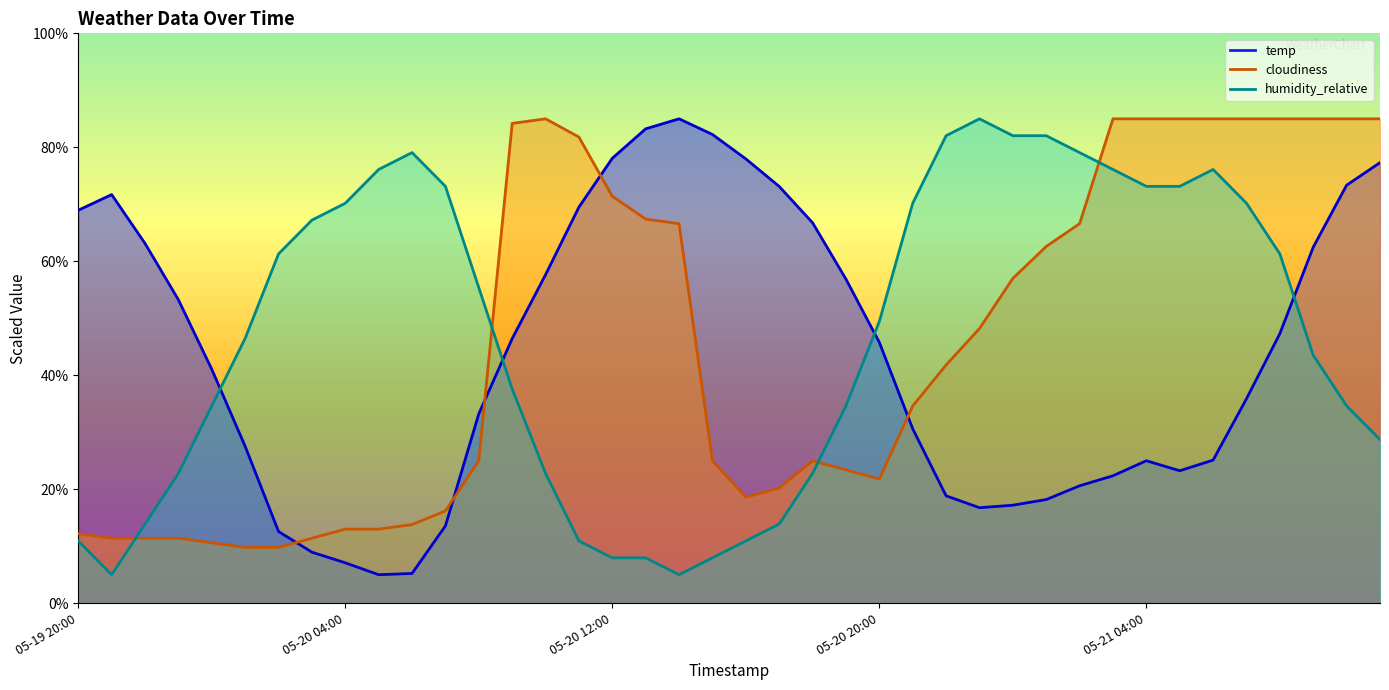

At how many categories does at least one series exceed 45?

39